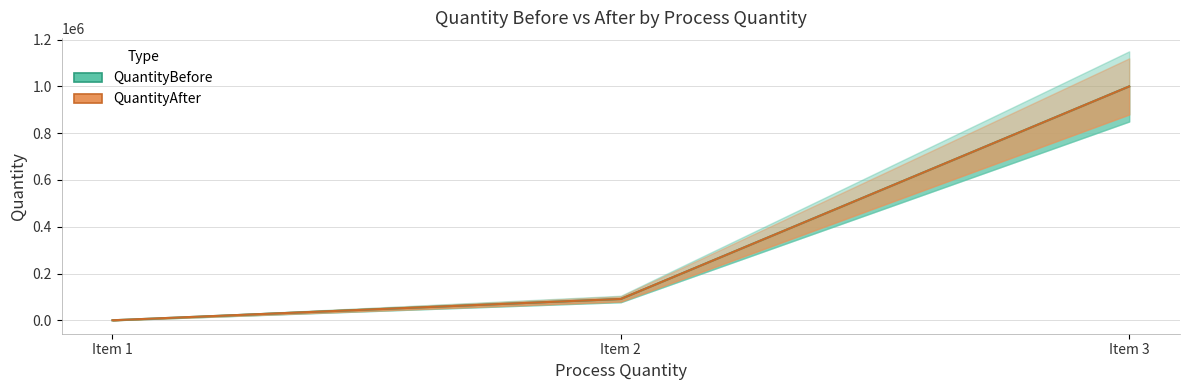

Rank the series by their maximum value, from highest to lowest.

QuantityBefore, QuantityAfter